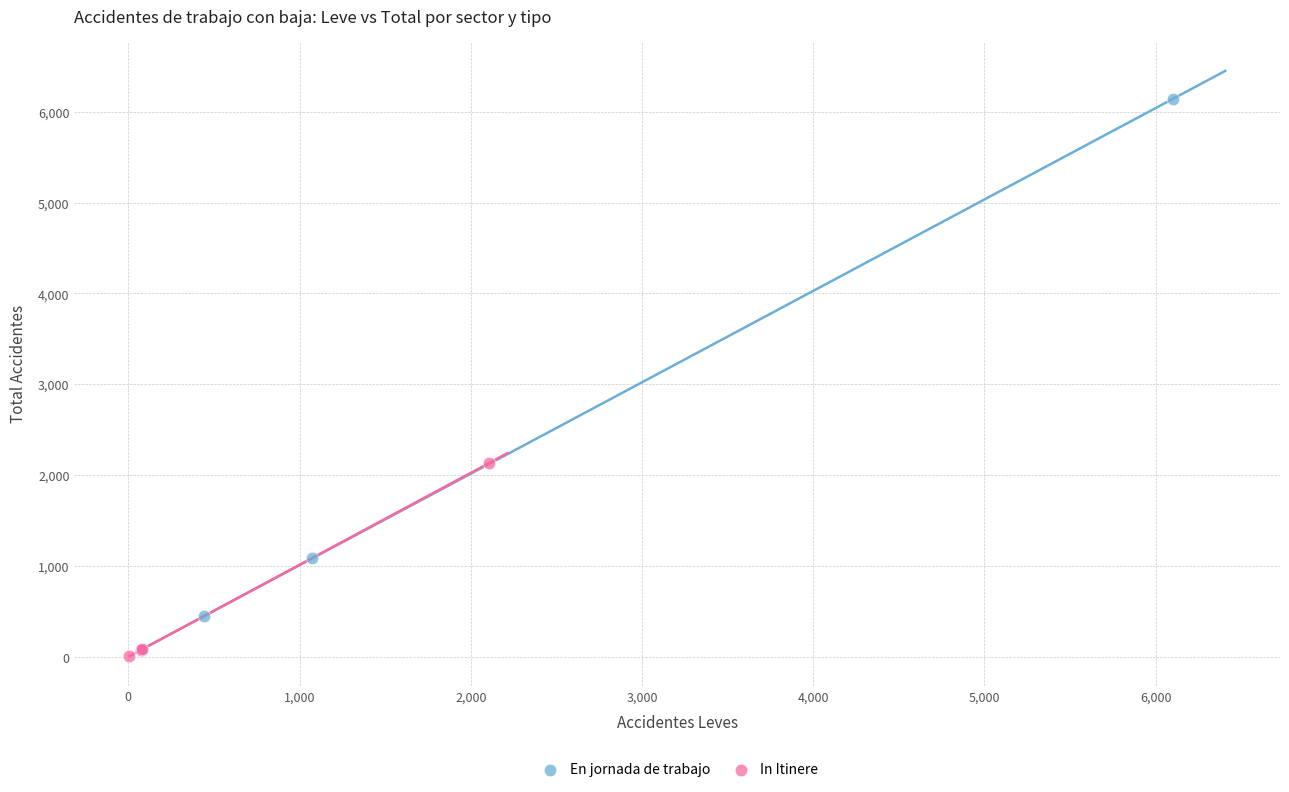

Which series has the widest spread of Y values?

En jornada de trabajo